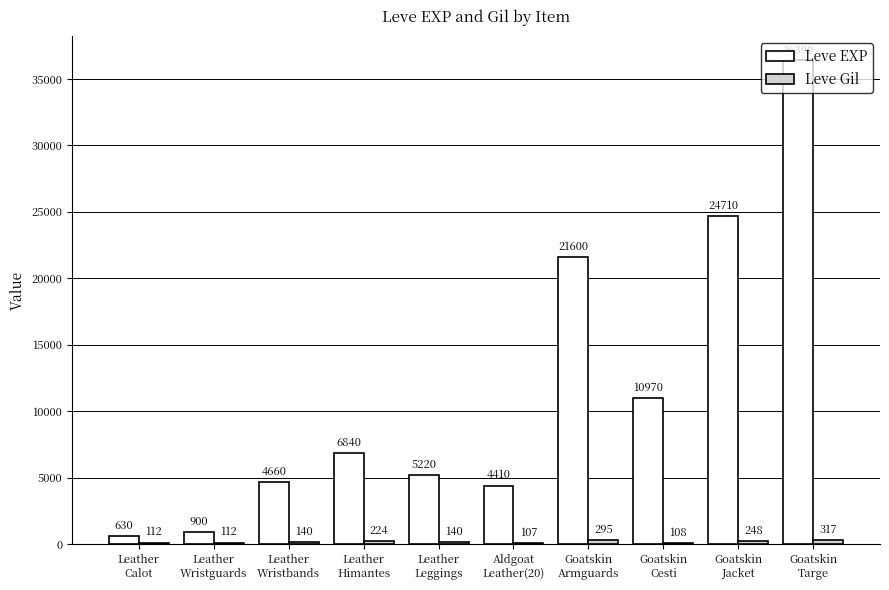

How many distinct data groups are displayed?

2